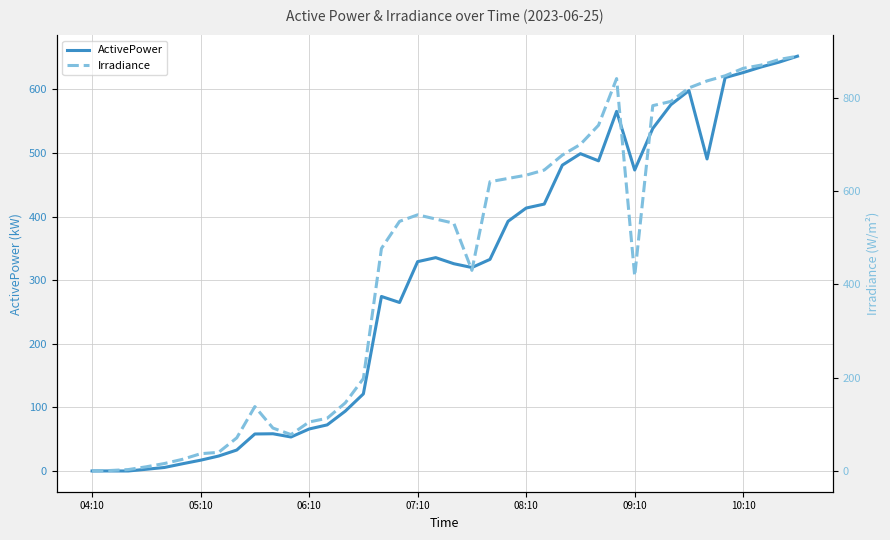

What are all the series names shown in the legend?

ActivePower, Irradiance